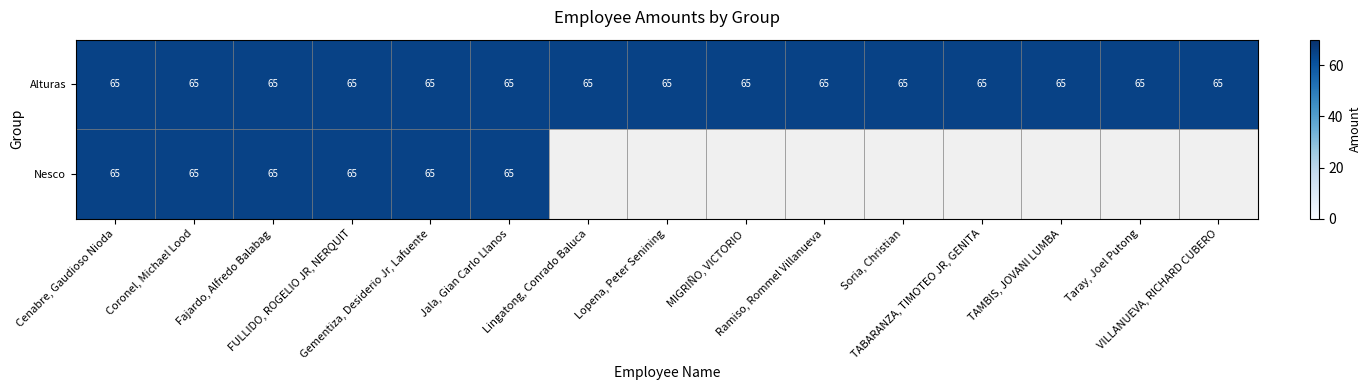

Between 2 and 8, which series saw the biggest shift?

Nesco